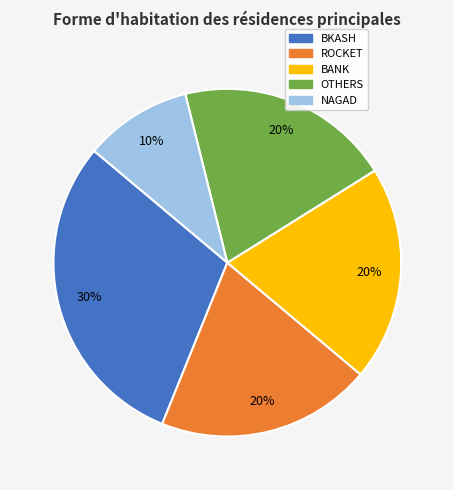

Is it true that BKASH is 30% of the pie?

True